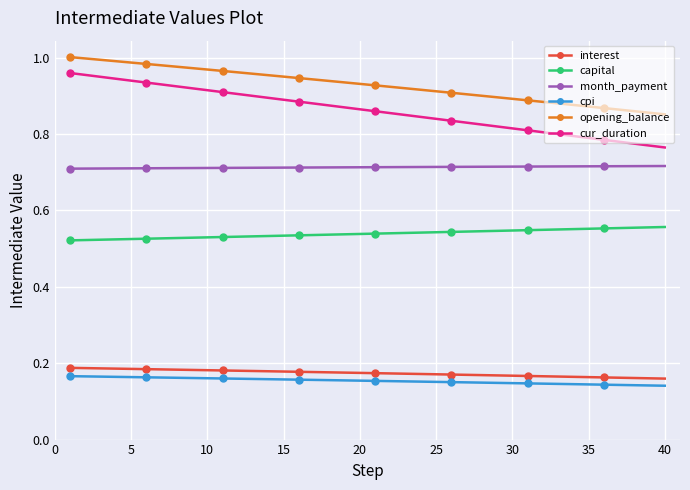

Which series has the widest spread of values?

cur_duration